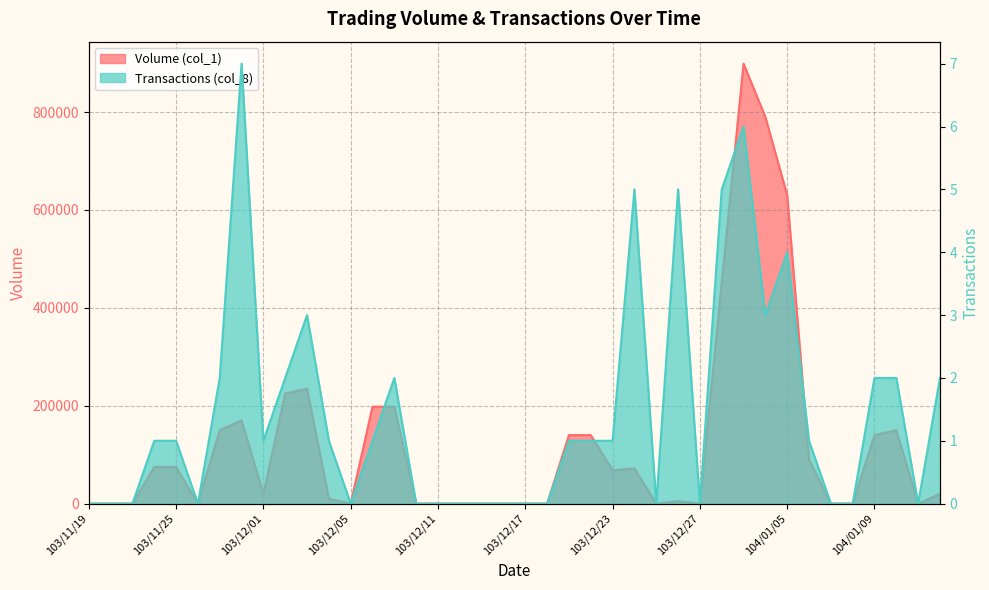

Which series changed the most between 103/12/04 and 103/12/18?

Volume (col_1)